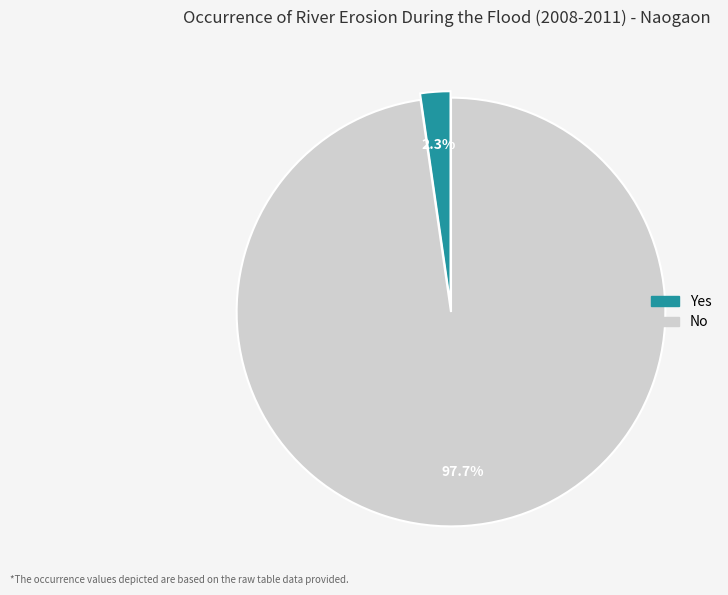

Combined, do No and Yes account for over 50%?

Yes